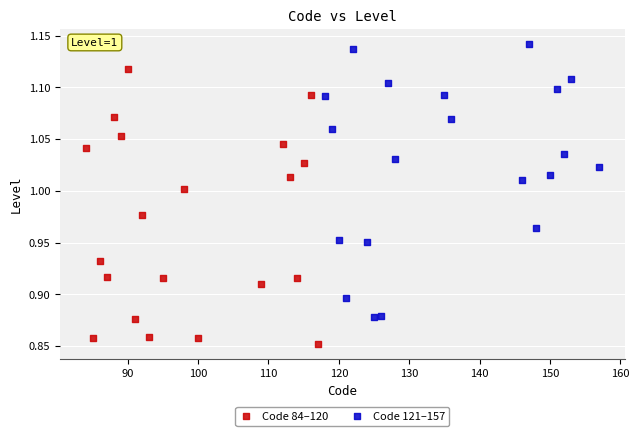

What are all the series names shown in the legend?

Code 84–120, Code 121–157